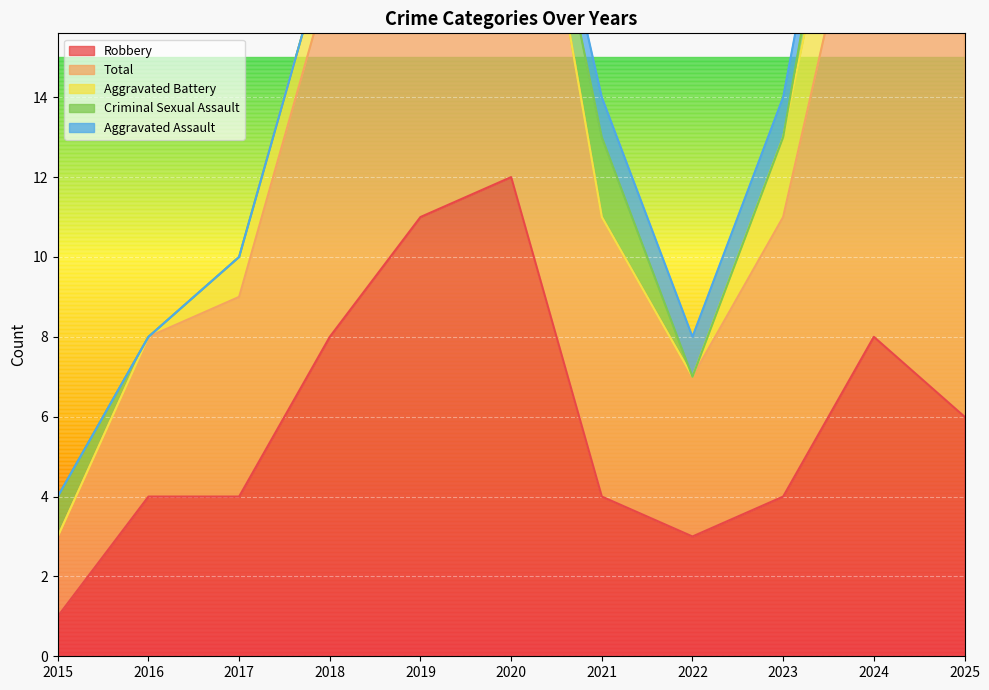

Reading right to left, extract all data points from this chart.

Robbery: 2025=6	2024=8	2023=4	2022=3	2021=4	2020=12	2019=11	2018=8	2017=4	2016=4	2015=1
Total: 2025=10	2024=13	2023=7	2022=4	2021=7	2020=12	2019=11	2018=9	2017=5	2016=4	2015=2
Aggravated Battery: 2025=4	2024=3	2023=2	2022=0	2021=0	2020=0	2019=0	2018=1	2017=1	2016=0	2015=0
Criminal Sexual Assault: 2025=0	2024=2	2023=0	2022=0	2021=2	2020=0	2019=0	2018=0	2017=0	2016=0	2015=1
Aggravated Assault: 2025=0	2024=0	2023=1	2022=1	2021=1	2020=0	2019=0	2018=0	2017=0	2016=0	2015=0